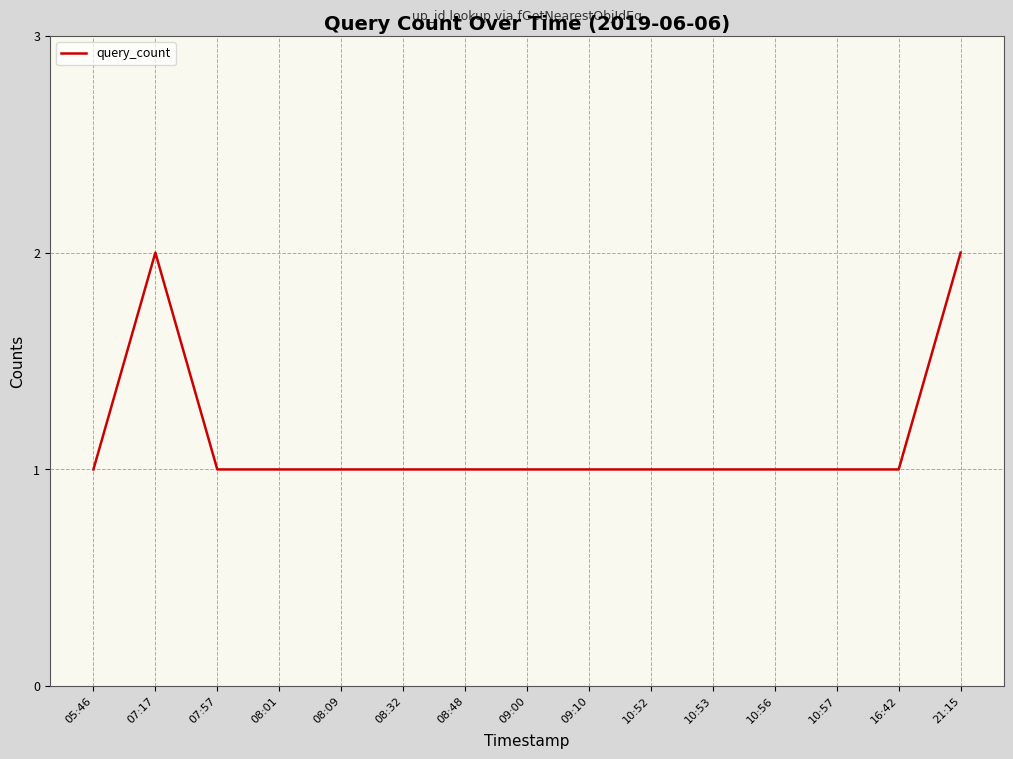

What is the difference between the maximum and minimum values?

1